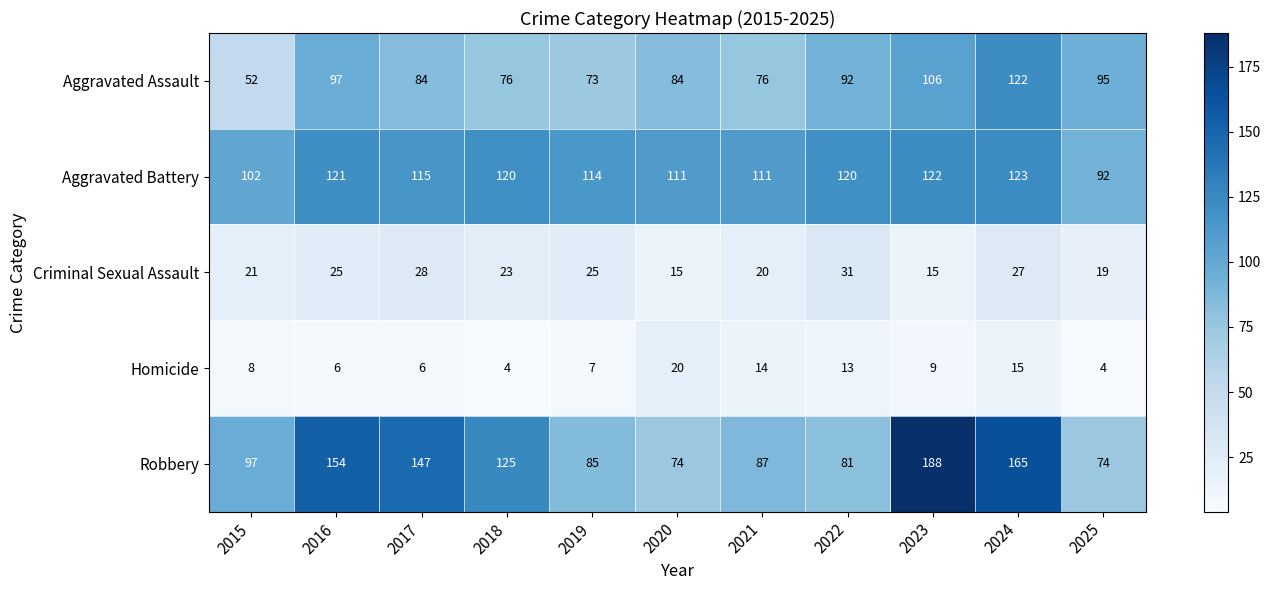

What is the greatest value displayed?

188